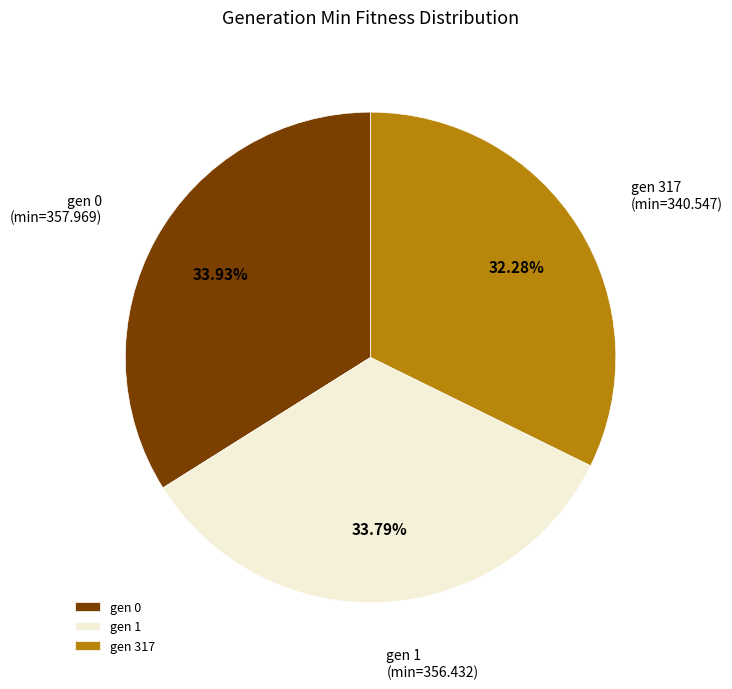

How many slices are in this pie chart?

3